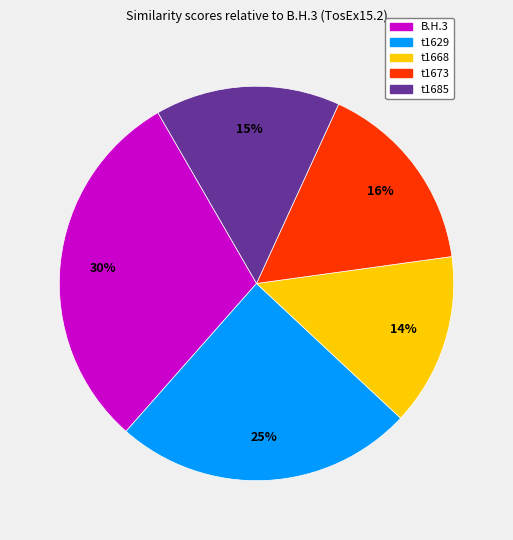

The t1673 slice represents 8% of the pie. True or false?

False